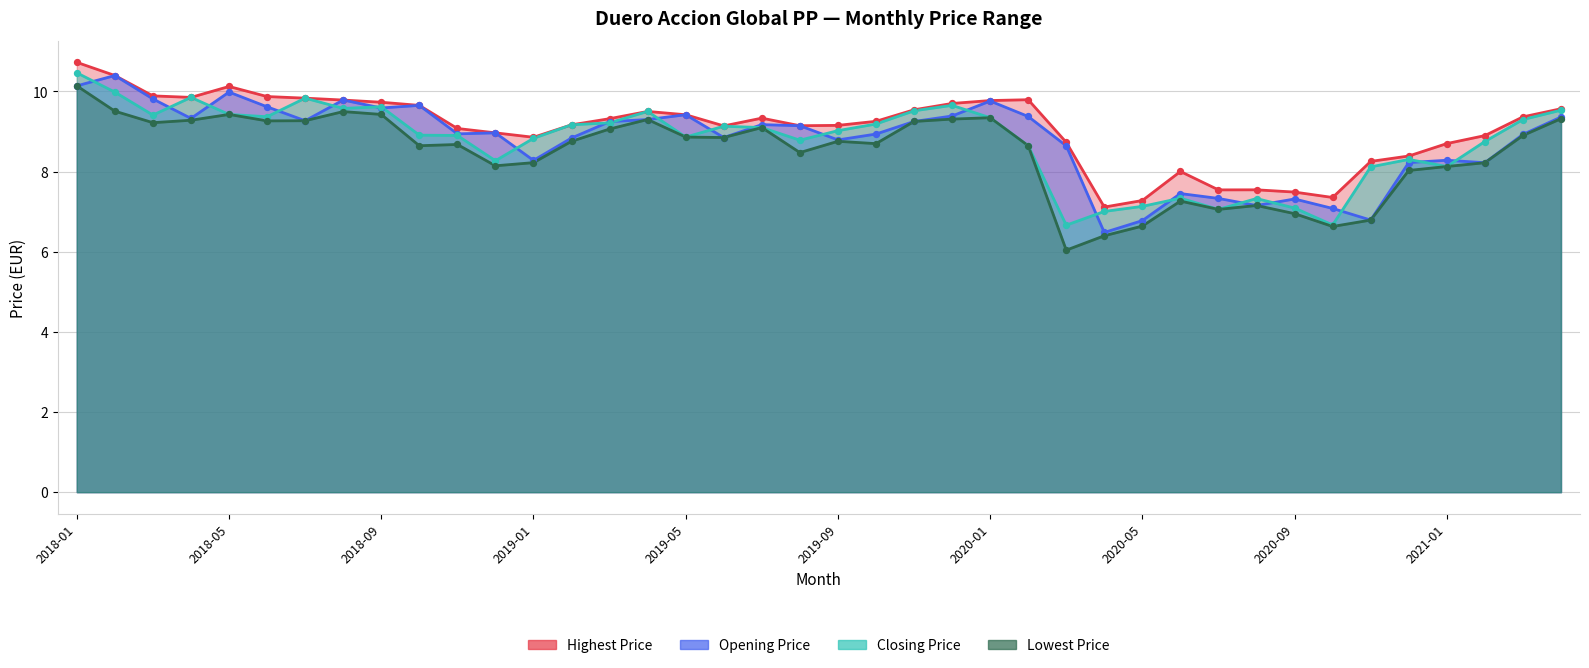

Is the value of Highest Price at 2019-01 greater than the value of Opening Price at 2018-11?

No